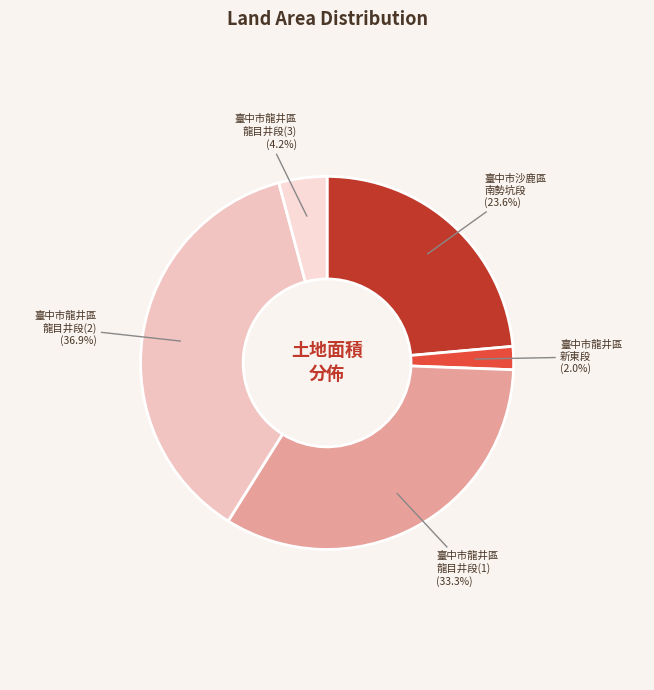

Does any single category account for the majority?

No